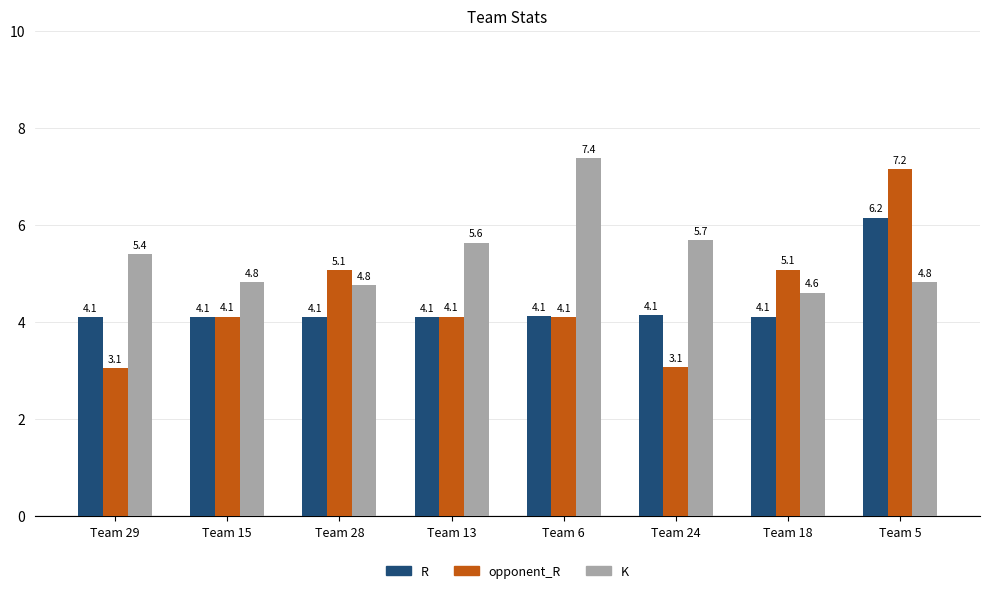

What are all the series names shown in the legend?

R, opponent_R, K